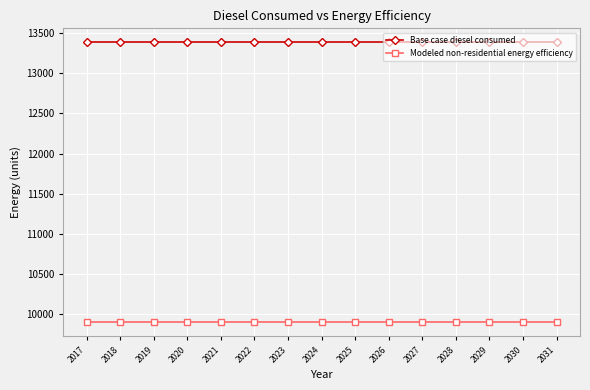

What is the sum of the Modeled non-residential energy efficiency values at 2026 and 2028?

19807.4